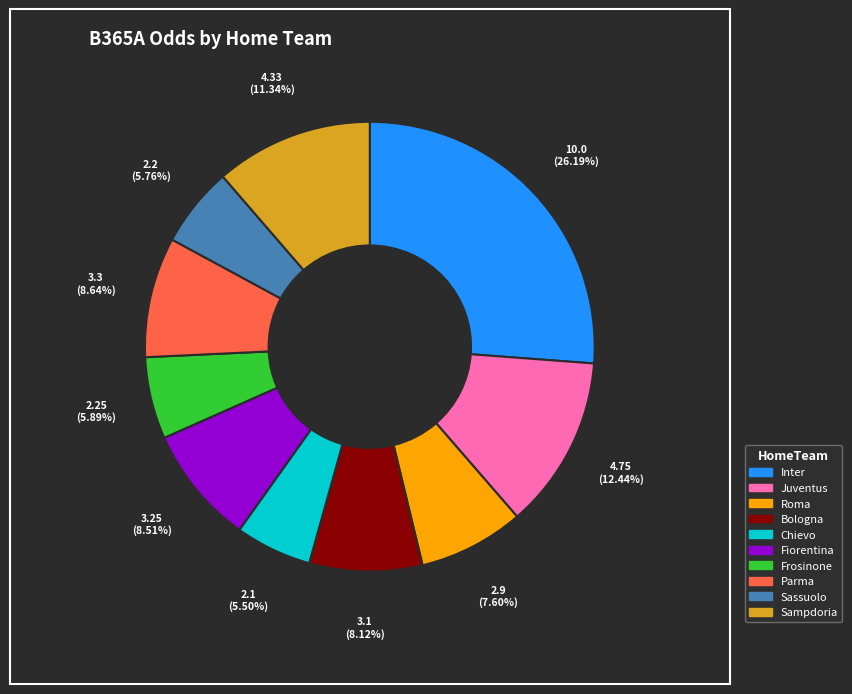

Between Inter and Sampdoria, which is larger?

Inter